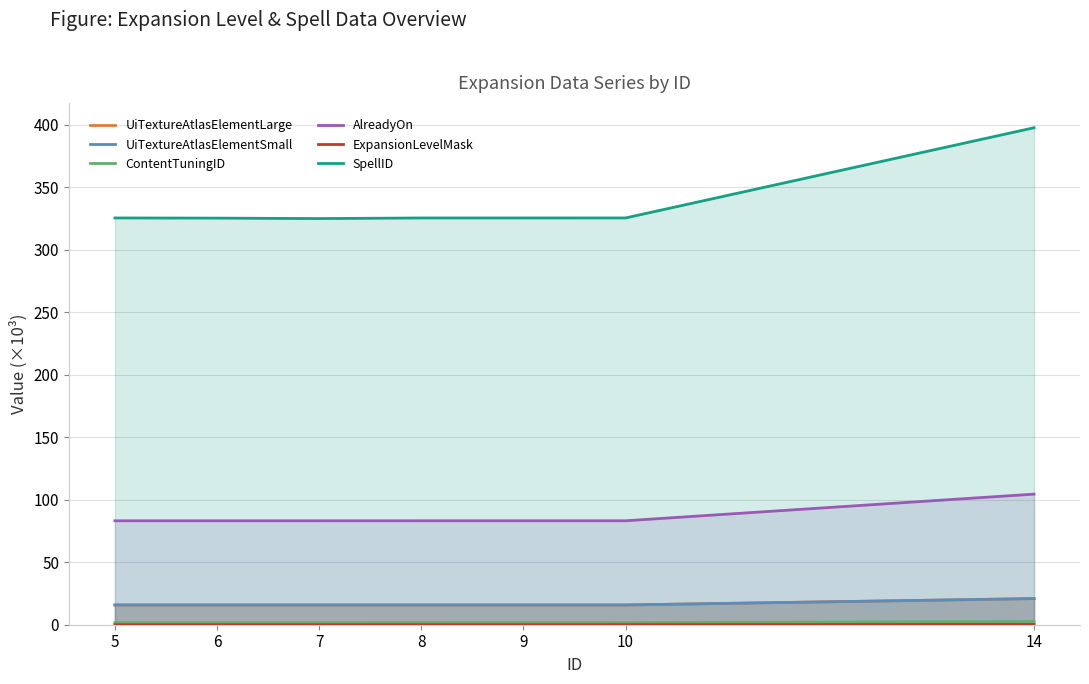

True or false: ContentTuningID and UiTextureAtlasElementLarge intersect in this chart.

False